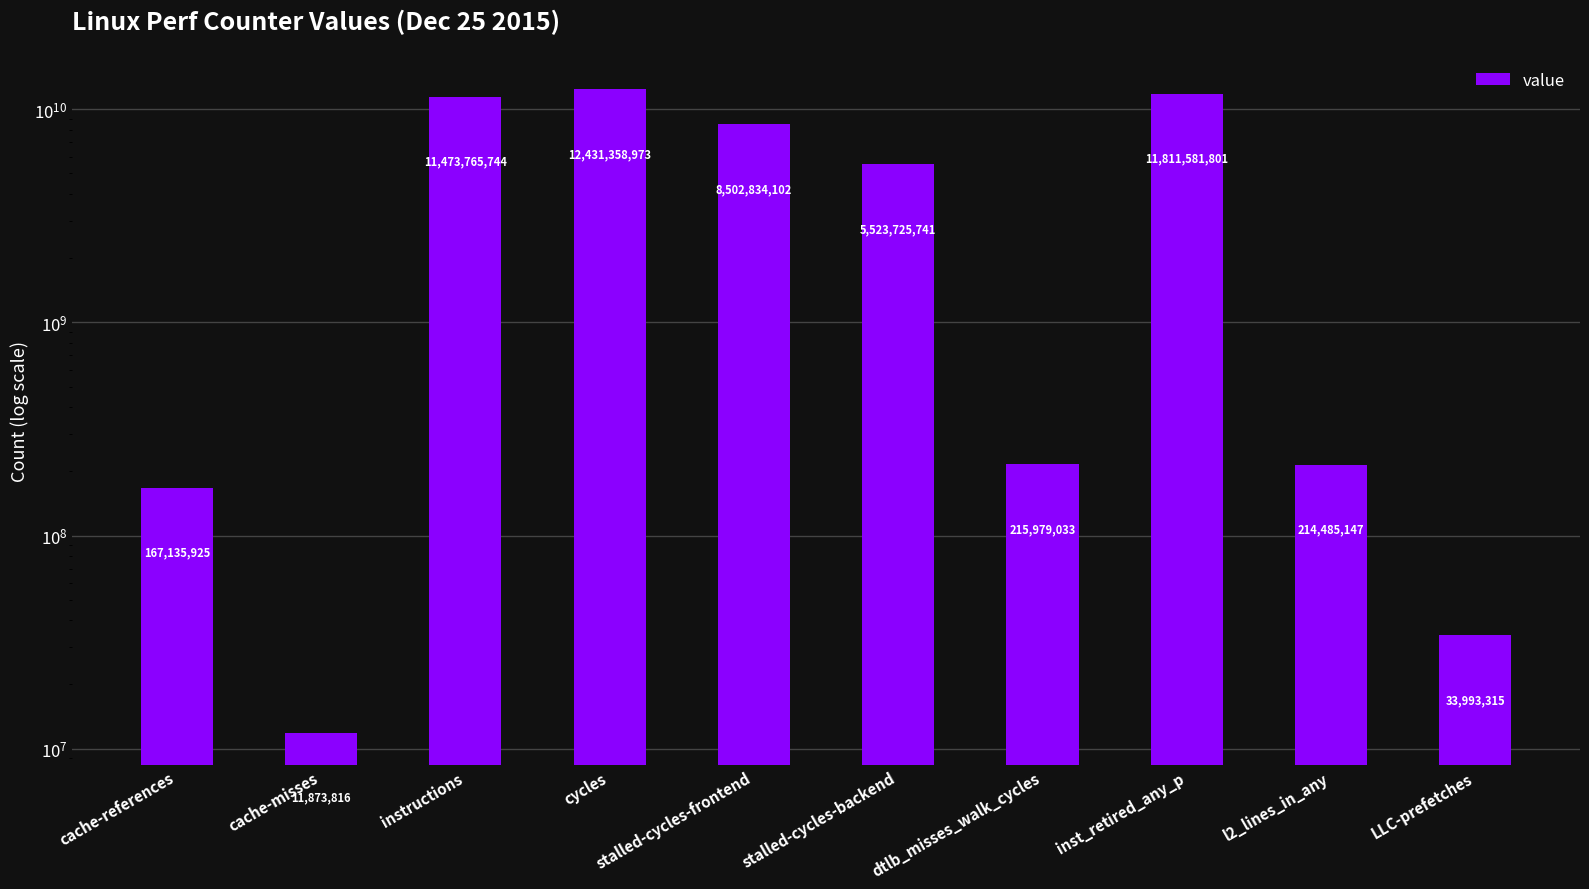

What position from the right is cycles?

7